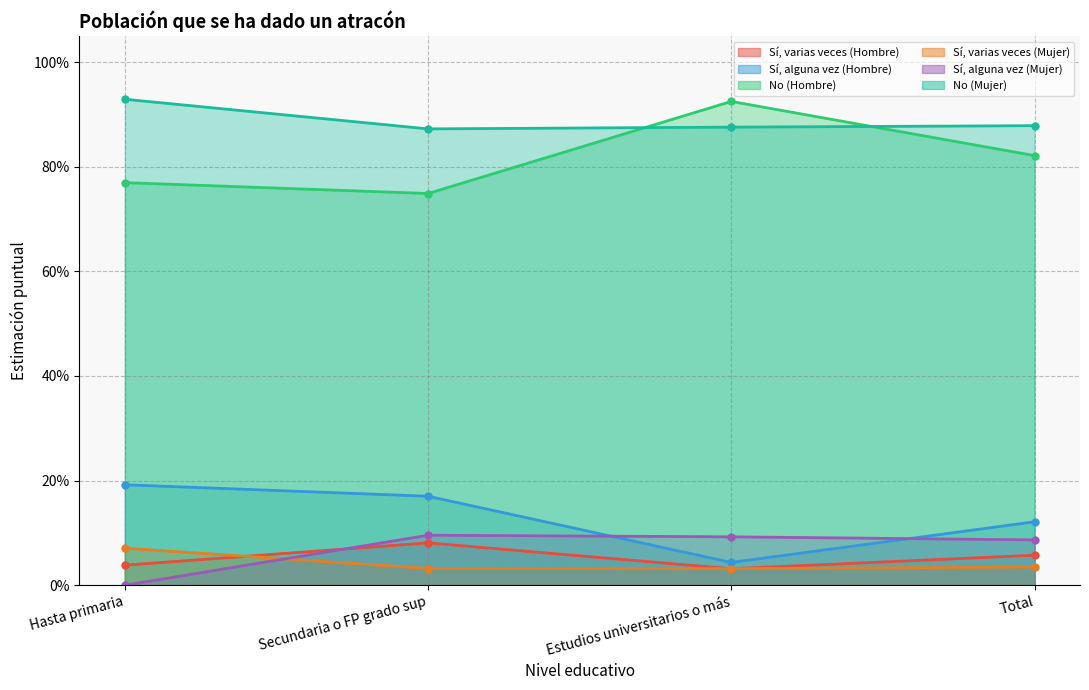

True or false: Sí, alguna vez (Hombre) and No (Hombre) cross at least once.

False